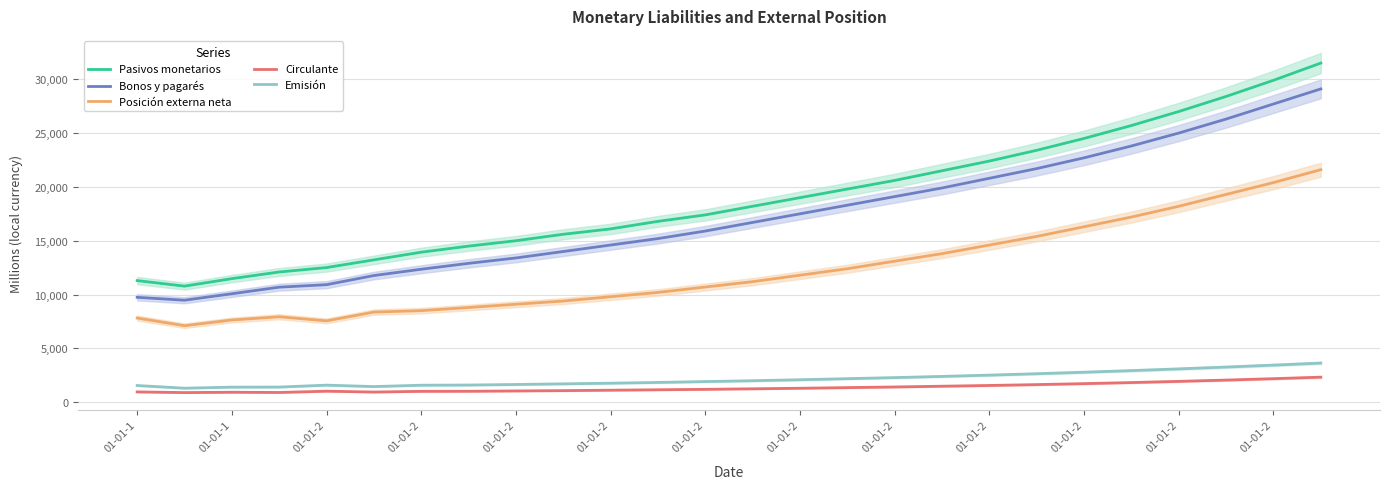

True or false: Circulante has a value of 303 at 01-01-2.

False